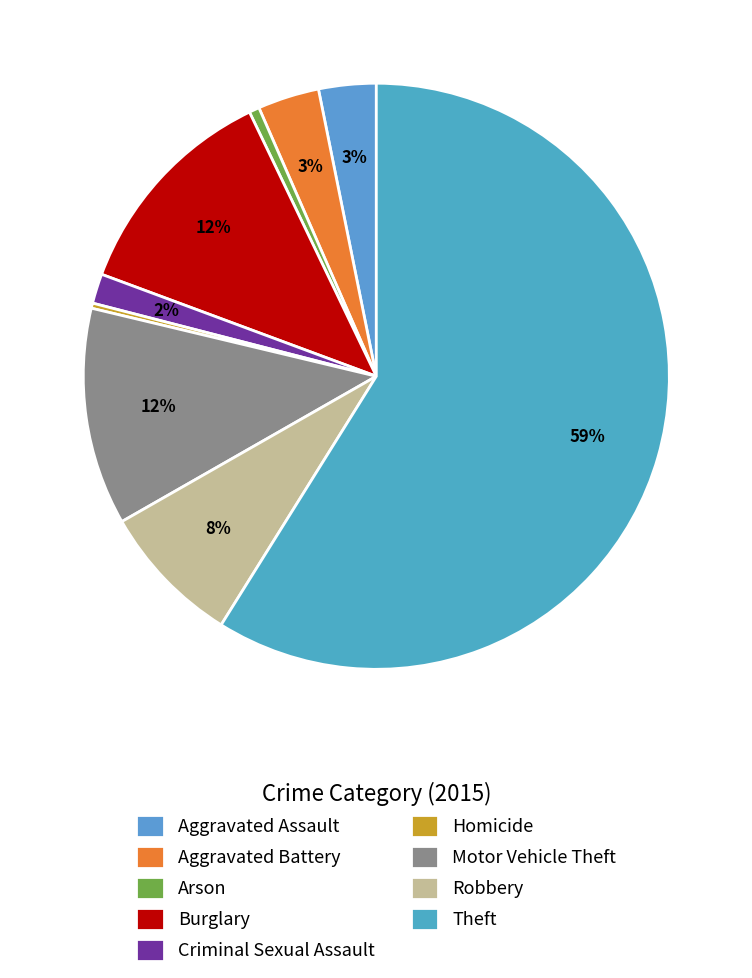

To the nearest percent, what is the average slice percentage?

11%